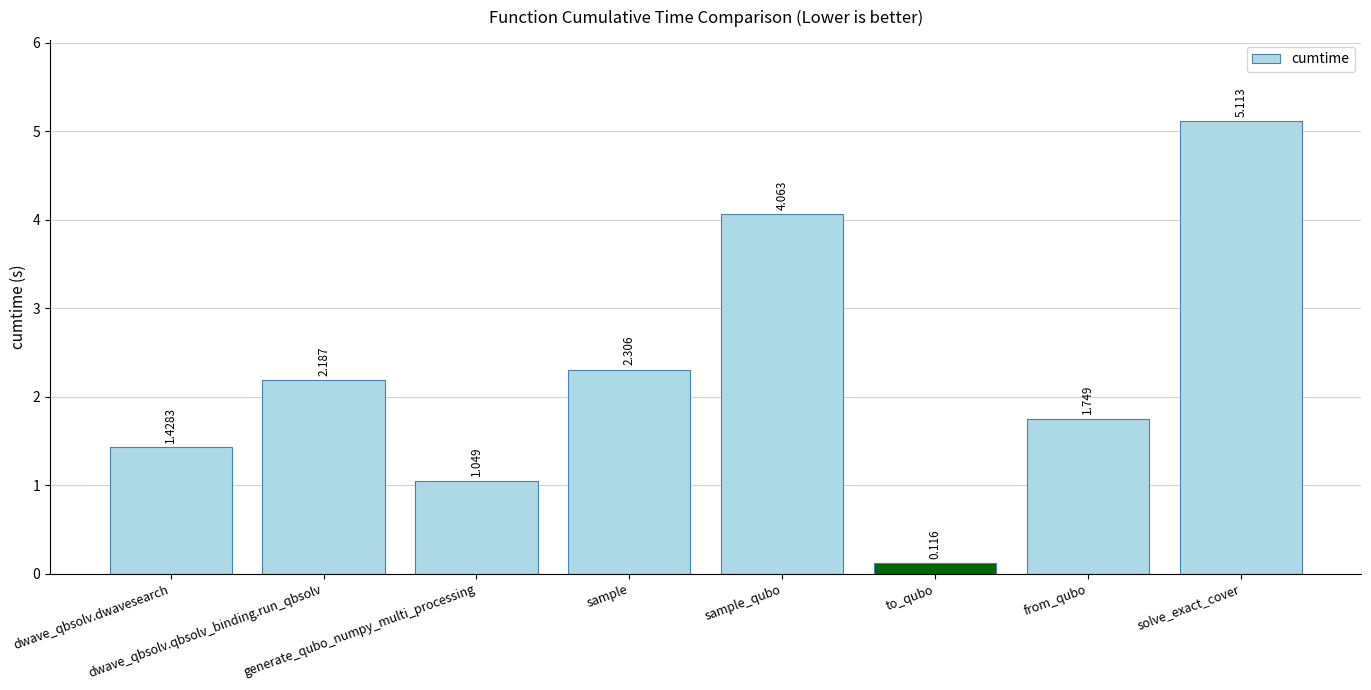

List the labels in order of value, largest first.

solve_exact_cover, sample_qubo, sample, dwave_qbsolv.qbsolv_binding.run_qbsolv, from_qubo, dwave_qbsolv.dwavesearch, generate_qubo_numpy_multi_processing, to_qubo